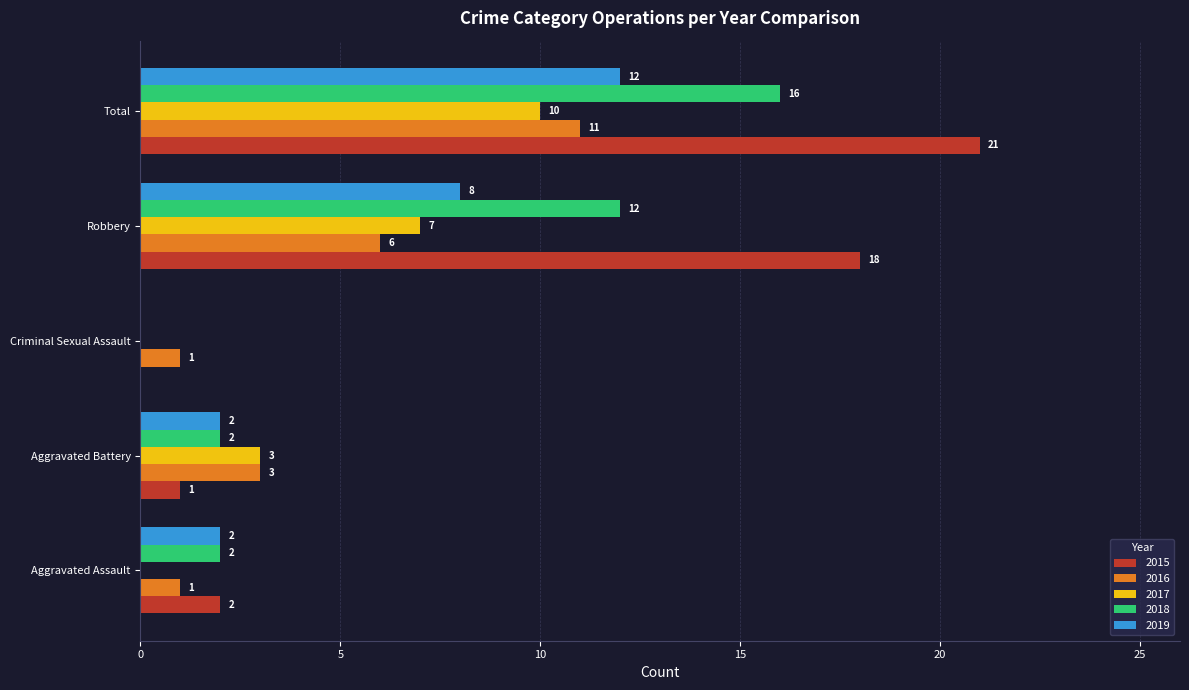

Which series has the largest range (max minus min)?

2015